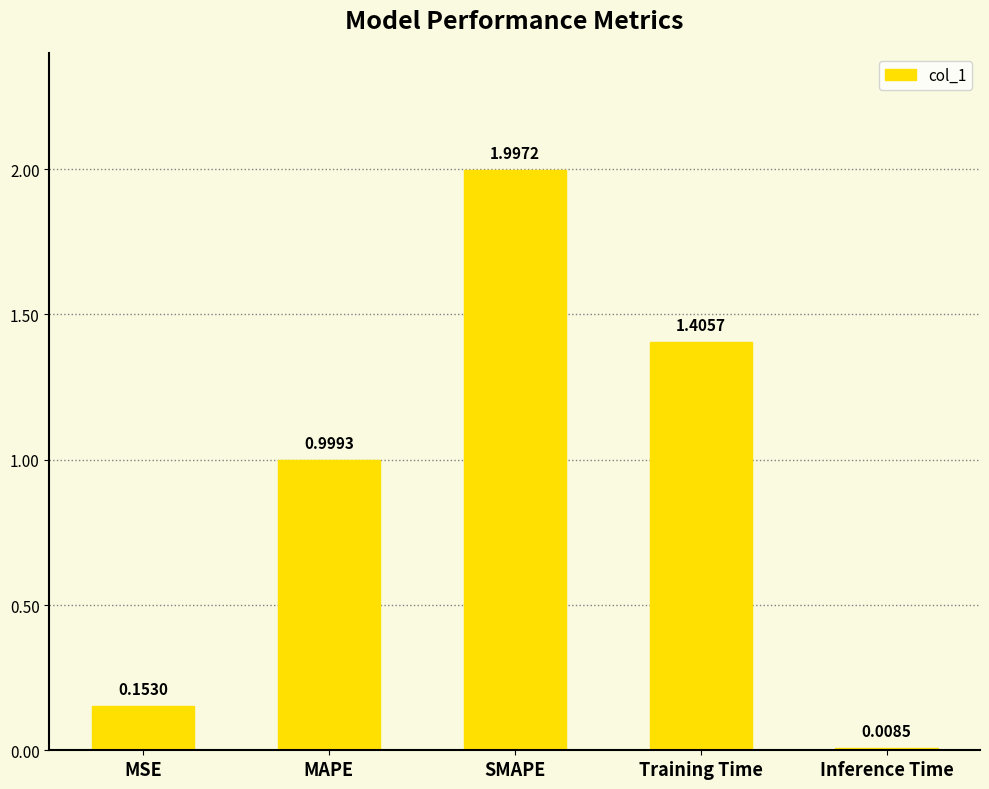

Count the number of data series in this chart.

1